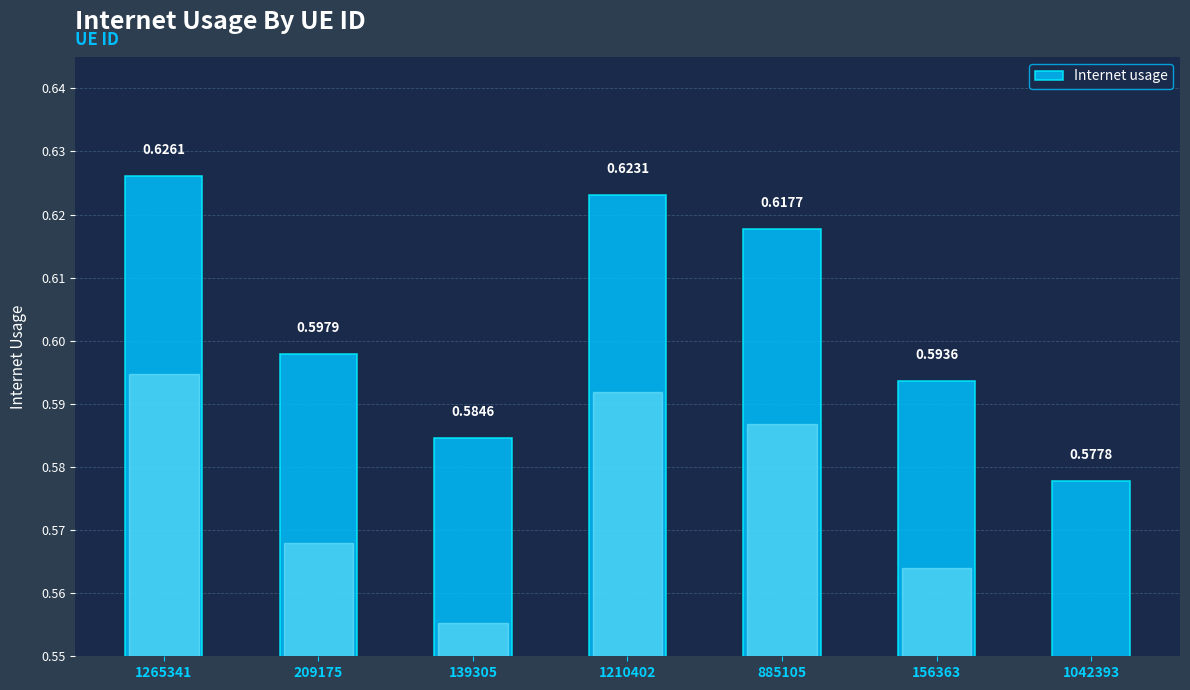

What is the label of the 3rd bar from the right?

885105